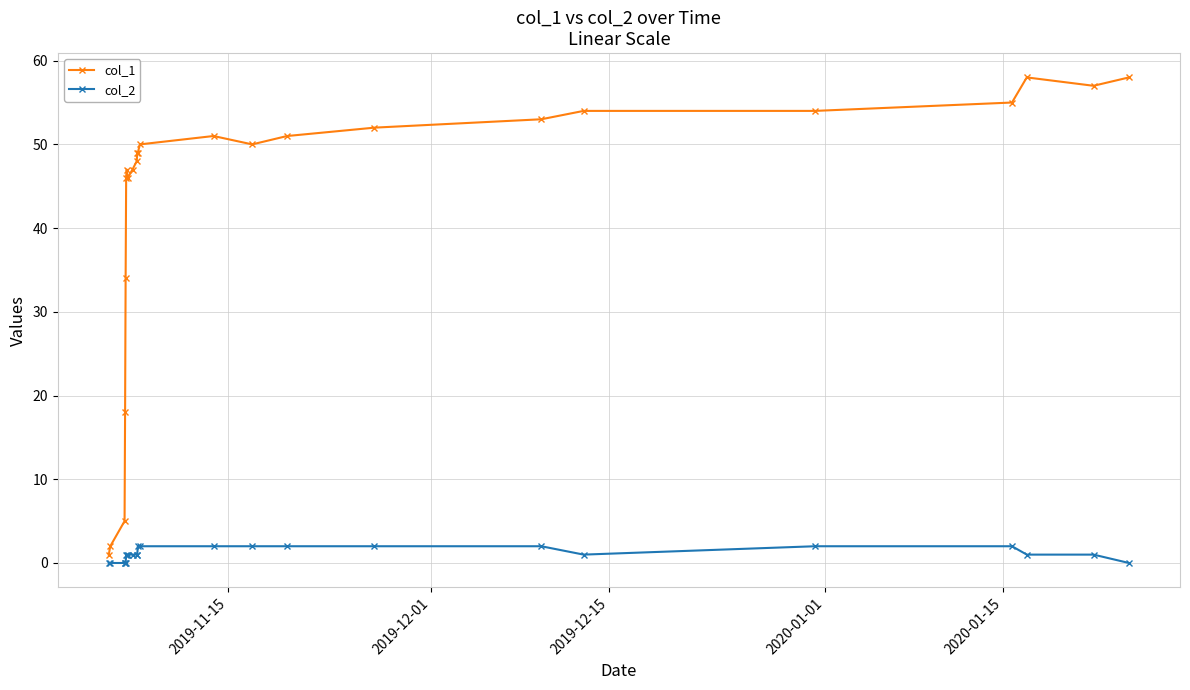

True or false: col_1 and col_2 cross at least once.

False